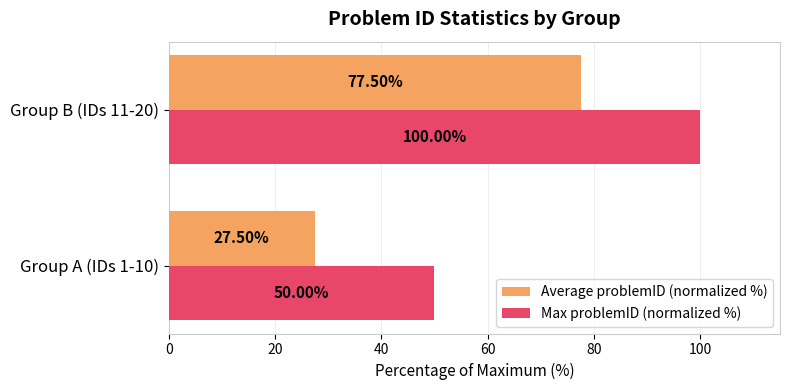

What is the difference between the highest and lowest values at Group B (IDs 11-20)?

22.5